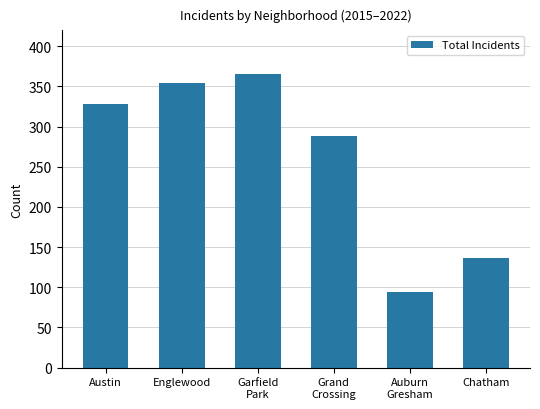

Approximately how many times larger is the value at Austin compared to Grand
Crossing?

1.1